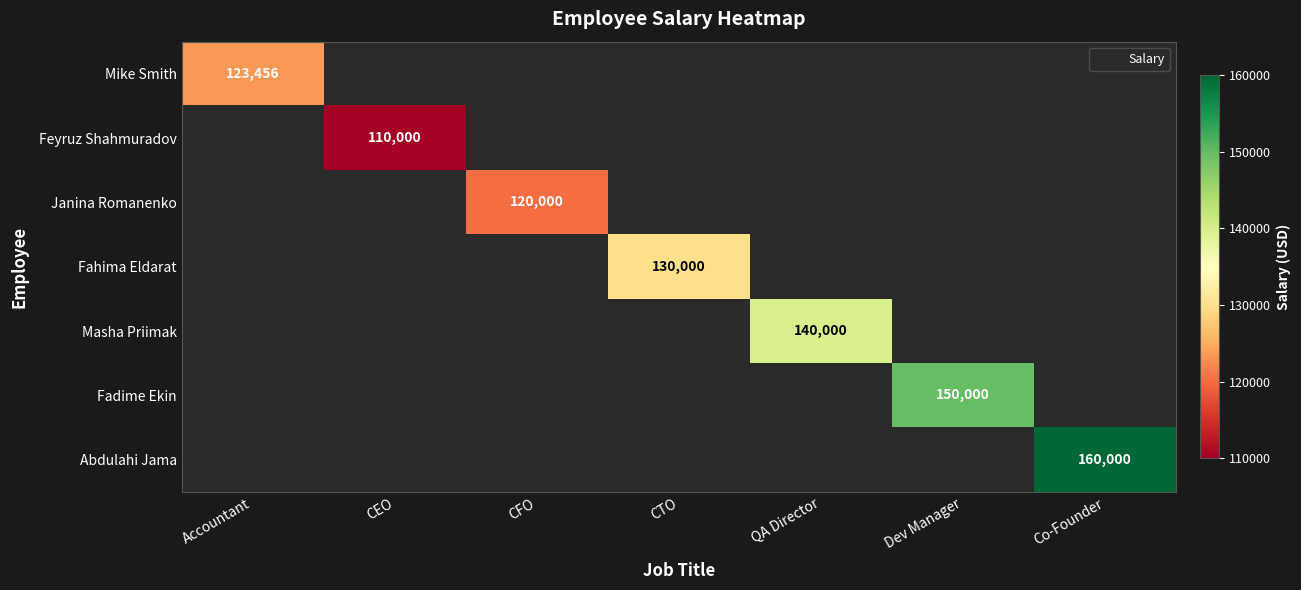

List the labels in order of Janina Romanenko value, smallest first.

Accountant, CEO, CFO, CTO, QA Director, Dev Manager, Co-Founder